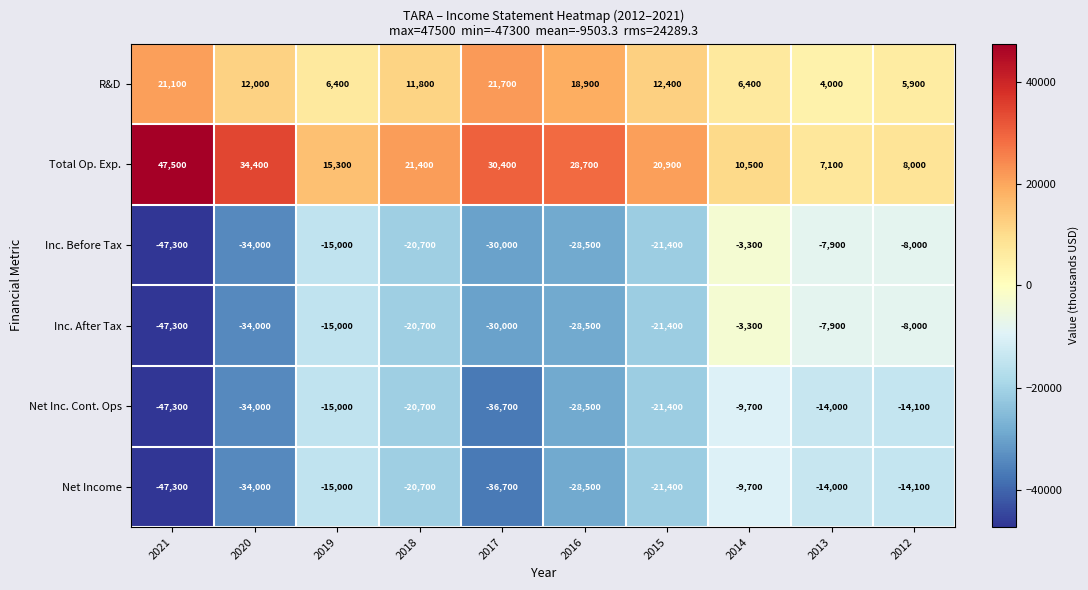

What is the sum of the Net Income values at 2020 and 2013?

-48000